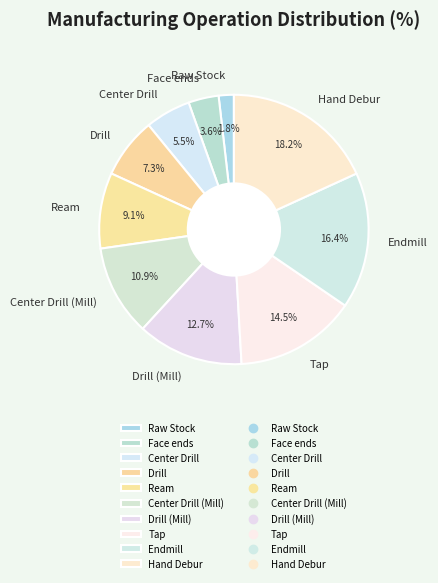

What is the ratio of the value at Face ends to the value at Center Drill (Mill)?

0.3